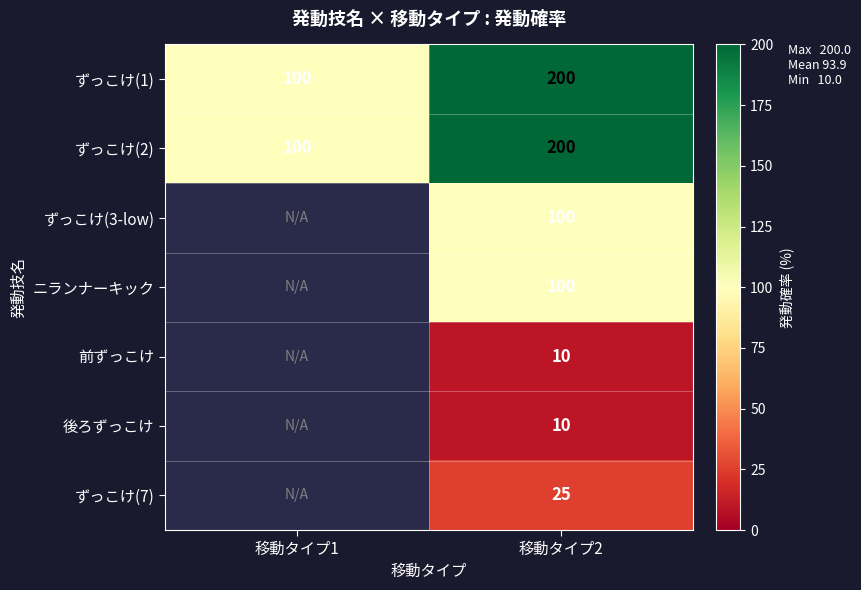

What is the spread (max minus min) of values at 移動タイプ2?

190